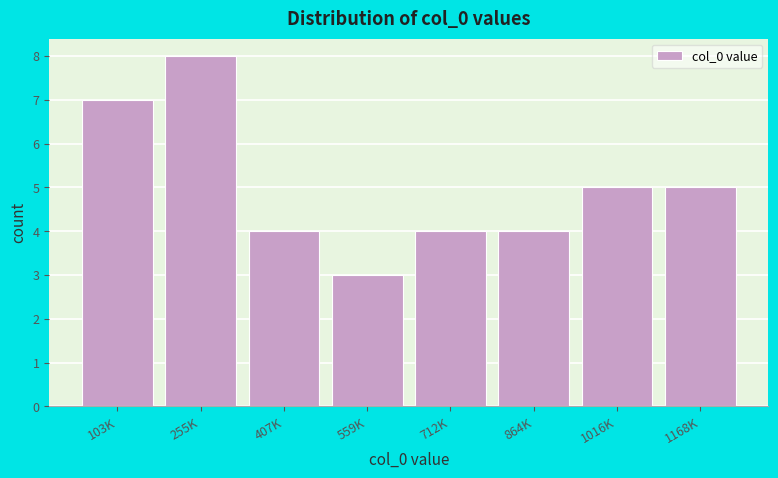

Reading left to right, transcribe all the data shown in this chart.

103K=7	255K=8	407K=4	559K=3	712K=4	864K=4	1016K=5	1168K=5